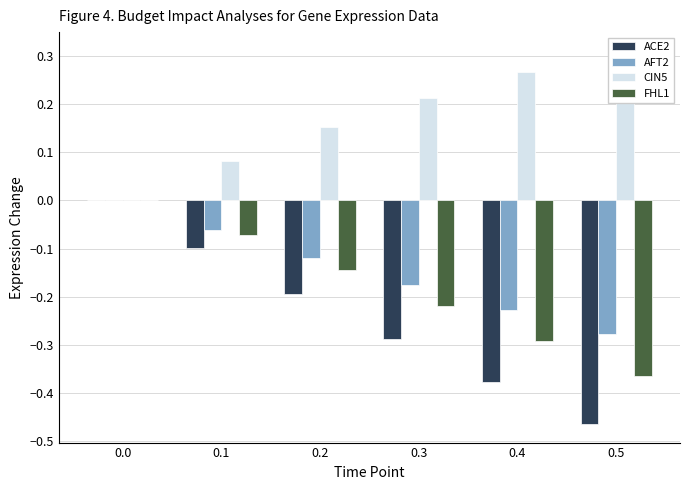

Reading right to left, what are all the values shown in this chart?

ACE2: 0.5=-0.5	0.4=-0.4	0.3=-0.3	0.2=-0.2	0.1=-0.1	0.0=0.0
AFT2: 0.5=-0.3	0.4=-0.2	0.3=-0.2	0.2=-0.1	0.1=-0.1	0.0=0.0
CIN5: 0.5=0.3	0.4=0.3	0.3=0.2	0.2=0.2	0.1=0.1	0.0=0.0
FHL1: 0.5=-0.4	0.4=-0.3	0.3=-0.2	0.2=-0.1	0.1=-0.1	0.0=0.0